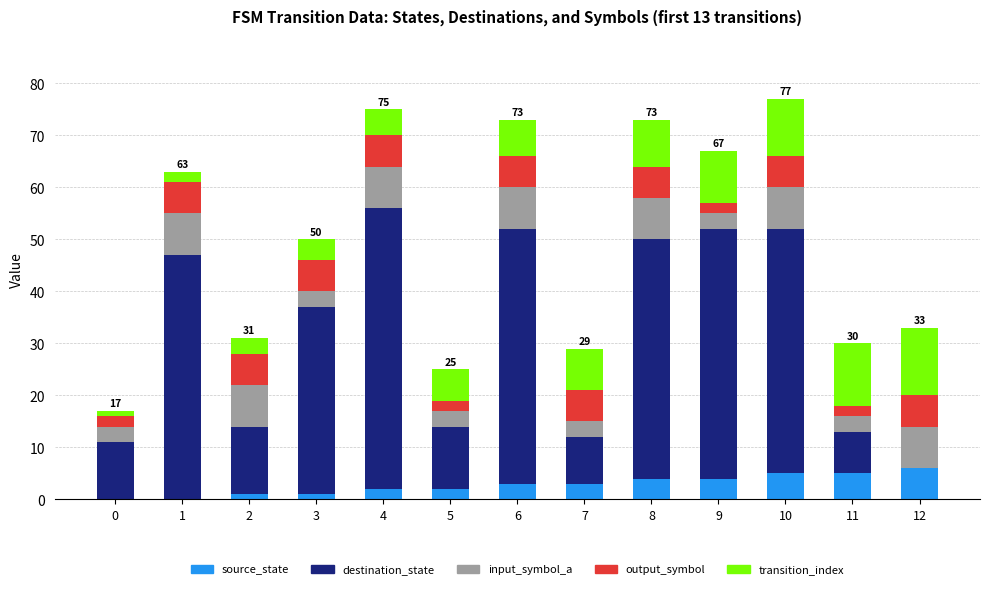

Count the number of data series in this chart.

5